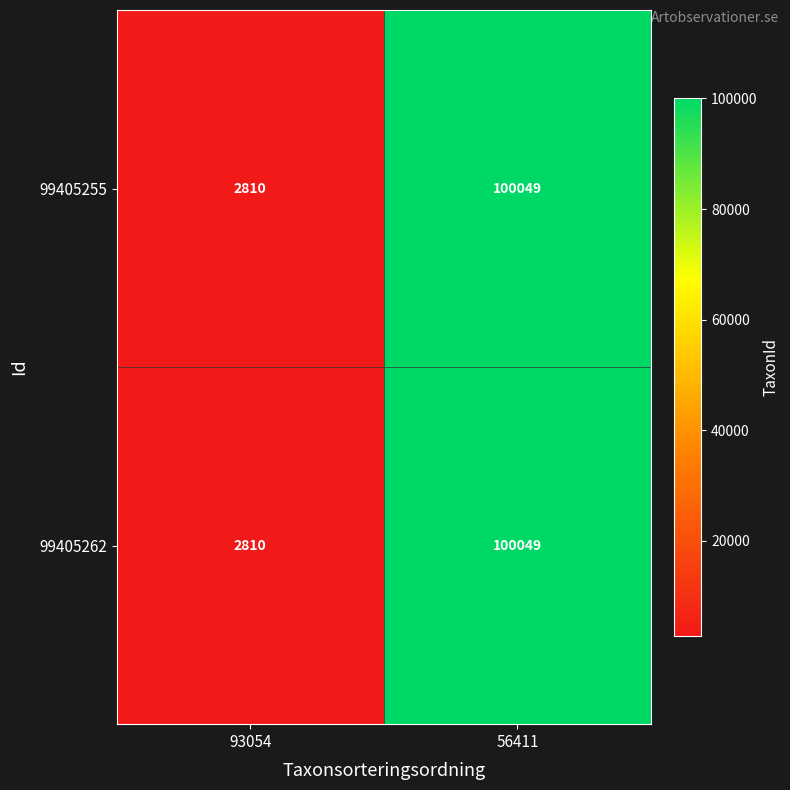

List the labels in order of 99405262 value, largest first.

56411, 93054